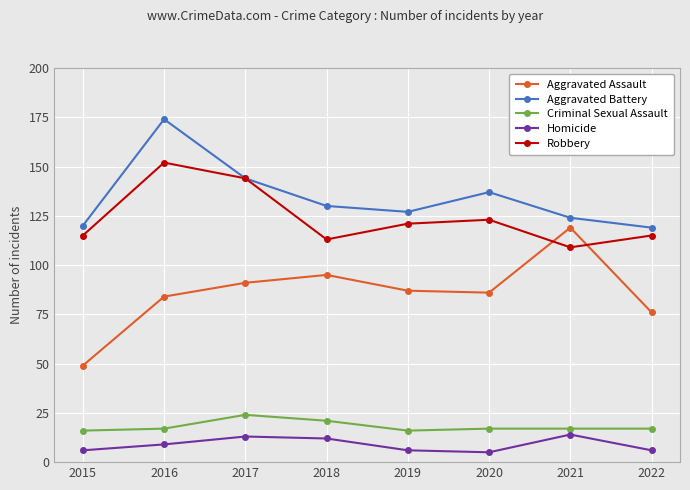

True or false: Robbery and Homicide intersect in this chart.

False